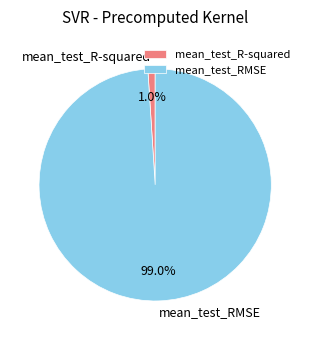

Which category has the smallest portion of the pie?

mean_test_R-squared